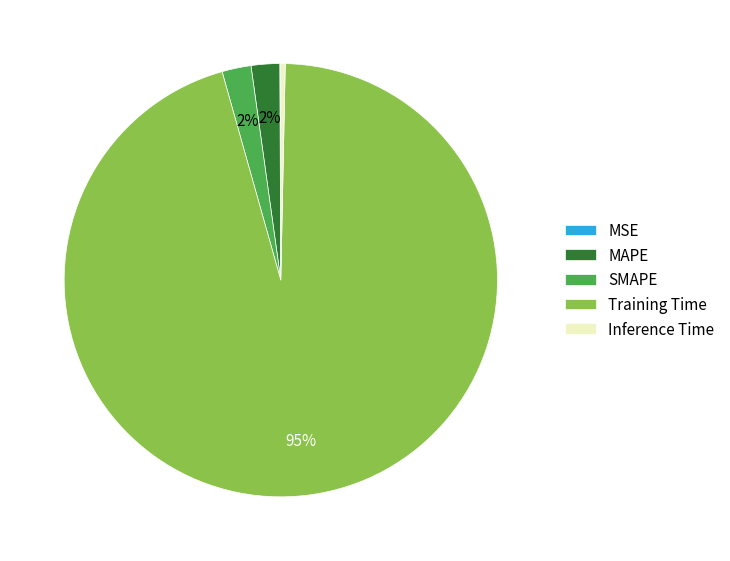

To the nearest percent, what percentage of the pie is SMAPE?

2%